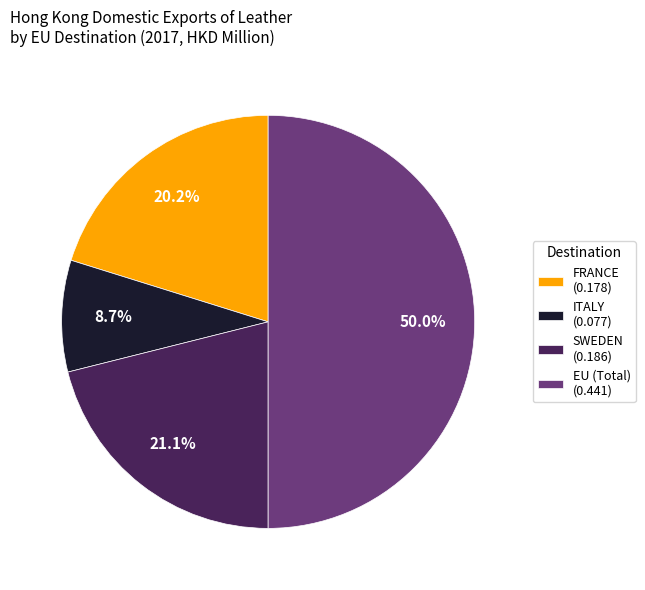

How many slices are in this pie chart?

4